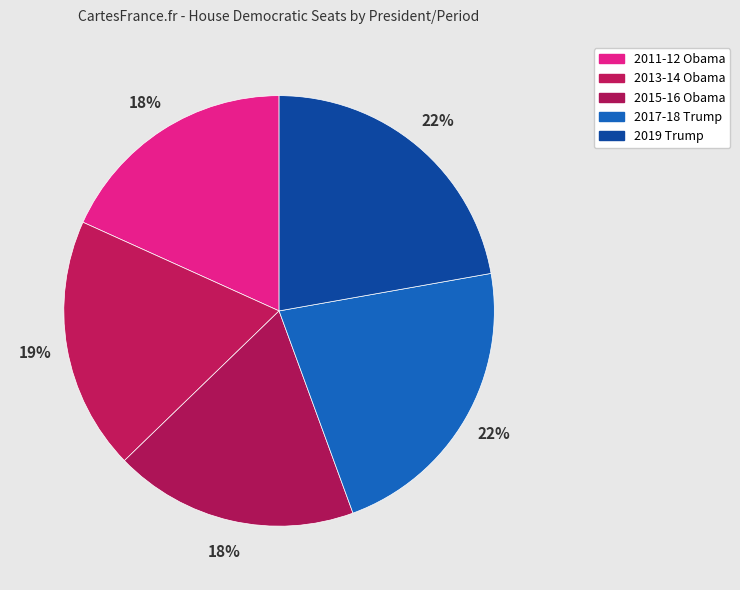

Rank the categories by value from lowest to highest.

2011-12 Obama, 2015-16 Obama, 2013-14 Obama, 2017-18 Trump, 2019 Trump